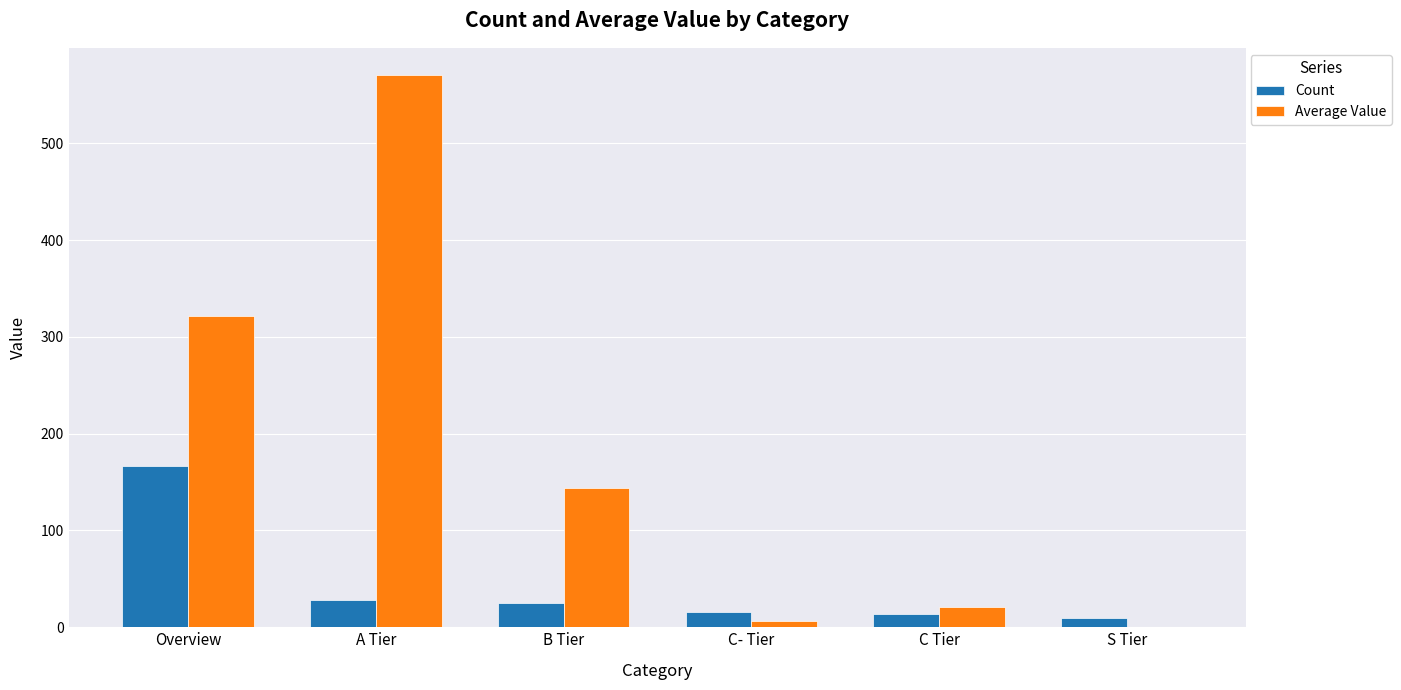

The value of Count at C Tier is 14.0. True or false?

True